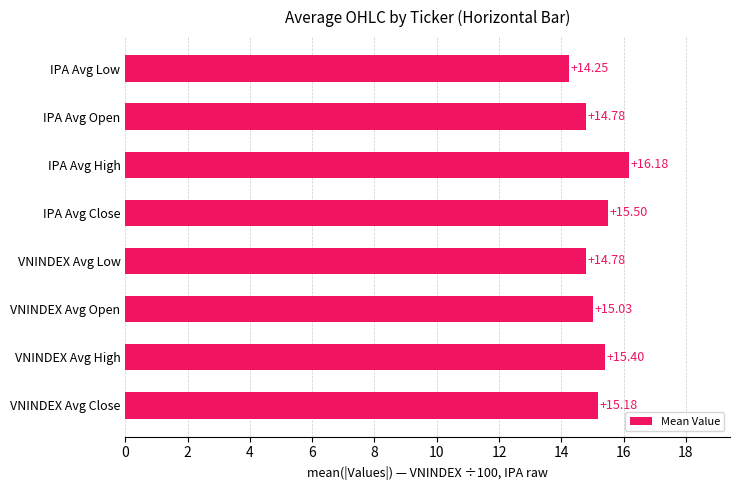

What is the sum of the values at VNINDEX Avg Close and IPA Avg Low?

29.4